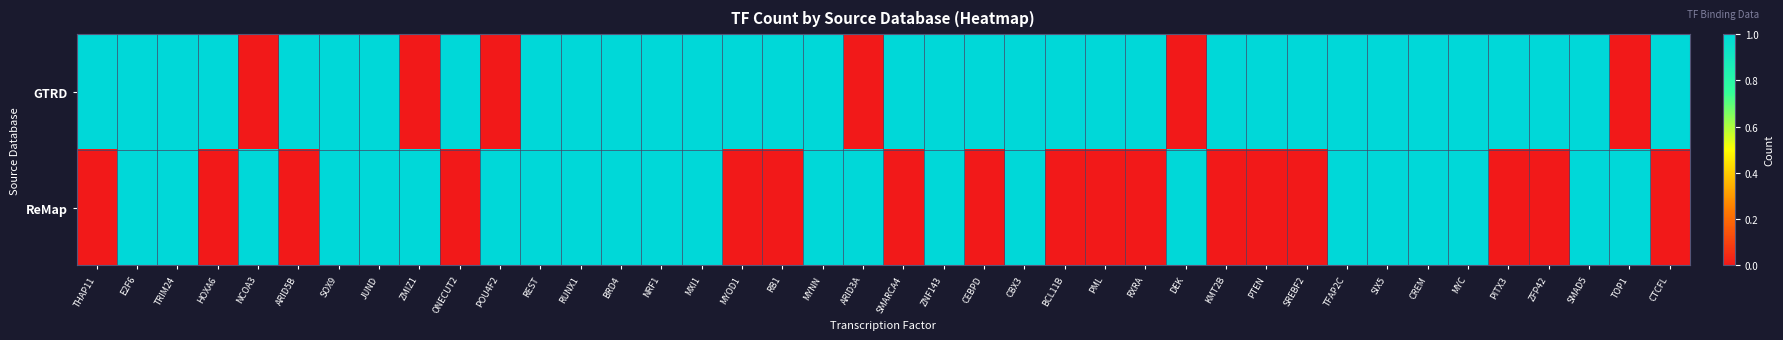

Which series changed the most between ZMIZ1 and RXRA?

GTRD